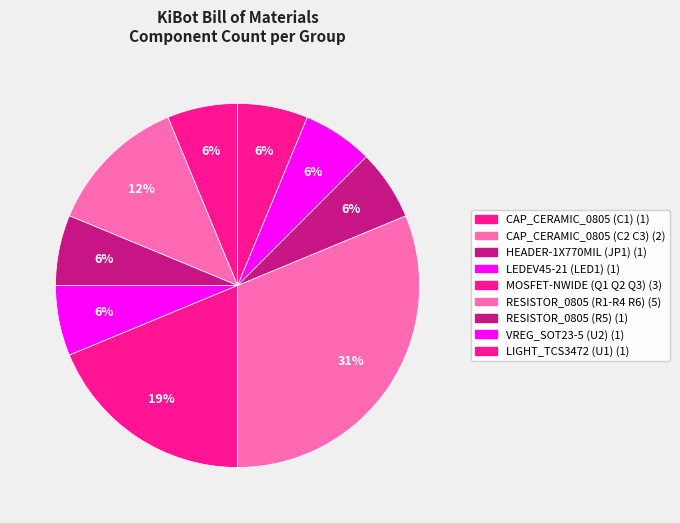

What is the largest slice in the pie chart?

RESISTOR_0805 (R1-R4 R6)